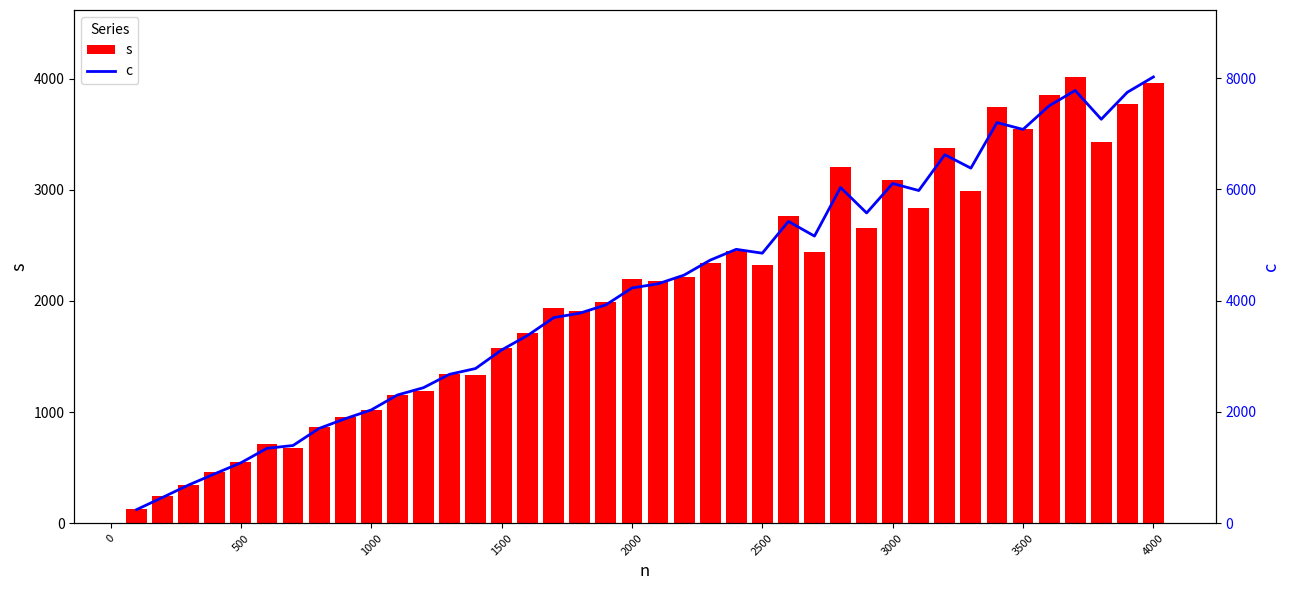

What is the difference between the maximum and second lowest values in the s series?

3771